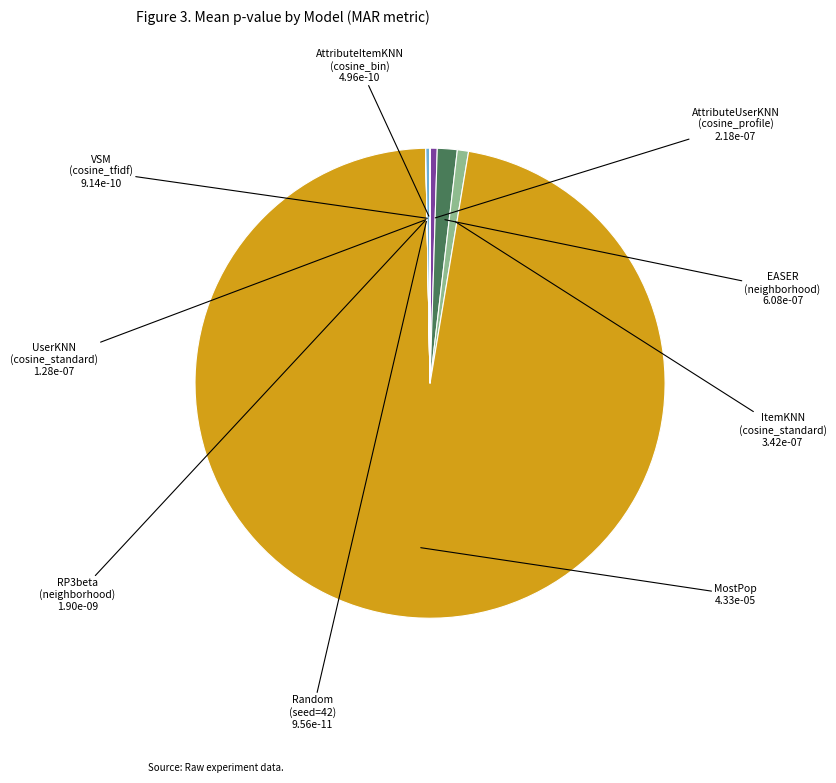

Does any single category account for the majority?

Yes